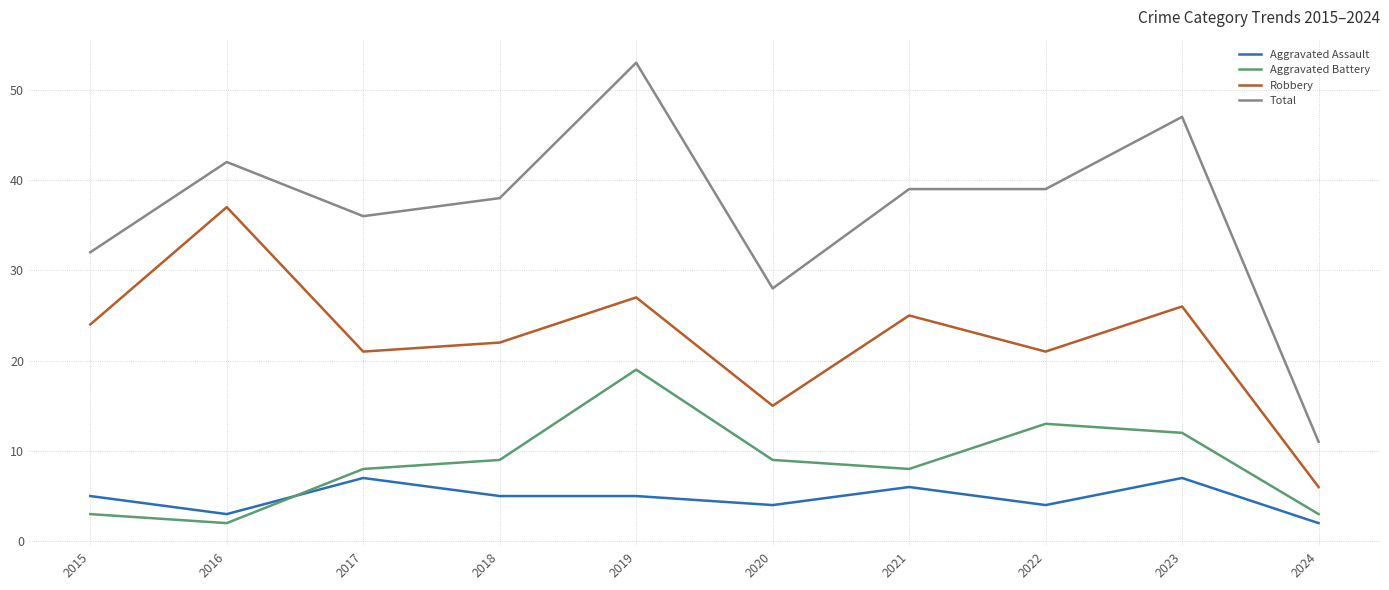

Reading right to left, list all the values displayed in this chart.

Aggravated Assault: 2	7	4	6	4	5	5	7	3	5
Aggravated Battery: 3	12	13	8	9	19	9	8	2	3
Robbery: 6	26	21	25	15	27	22	21	37	24
Total: 11	47	39	39	28	53	38	36	42	32